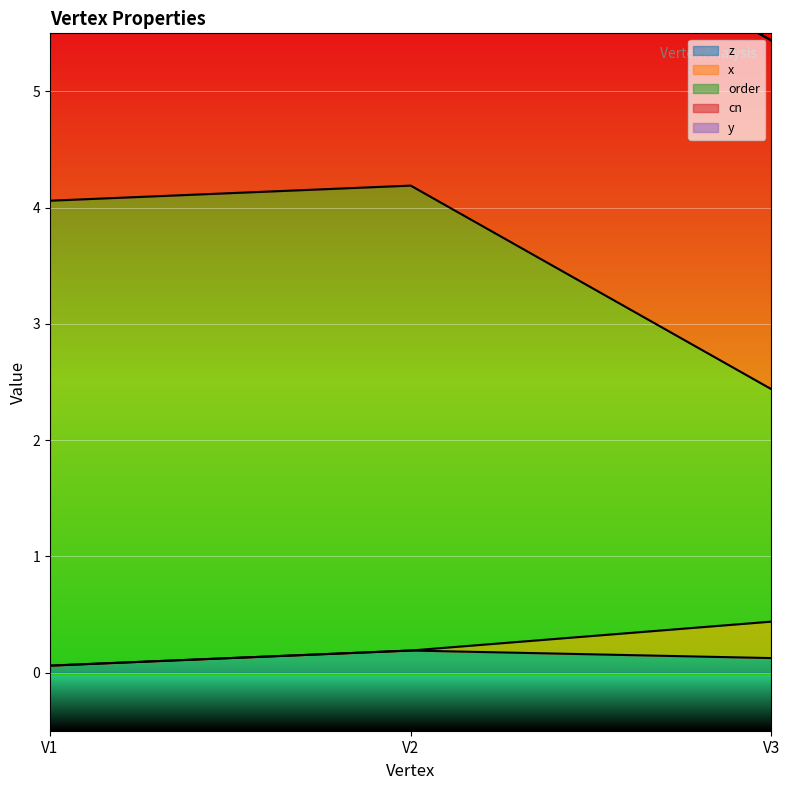

Count the number of categories in the chart.

3